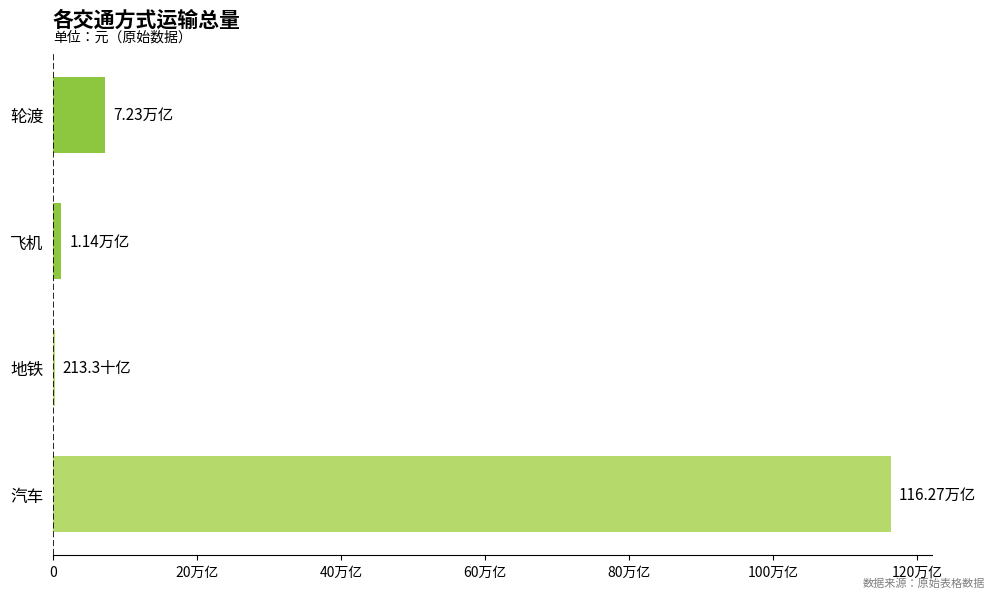

Are the bars horizontal?

Yes